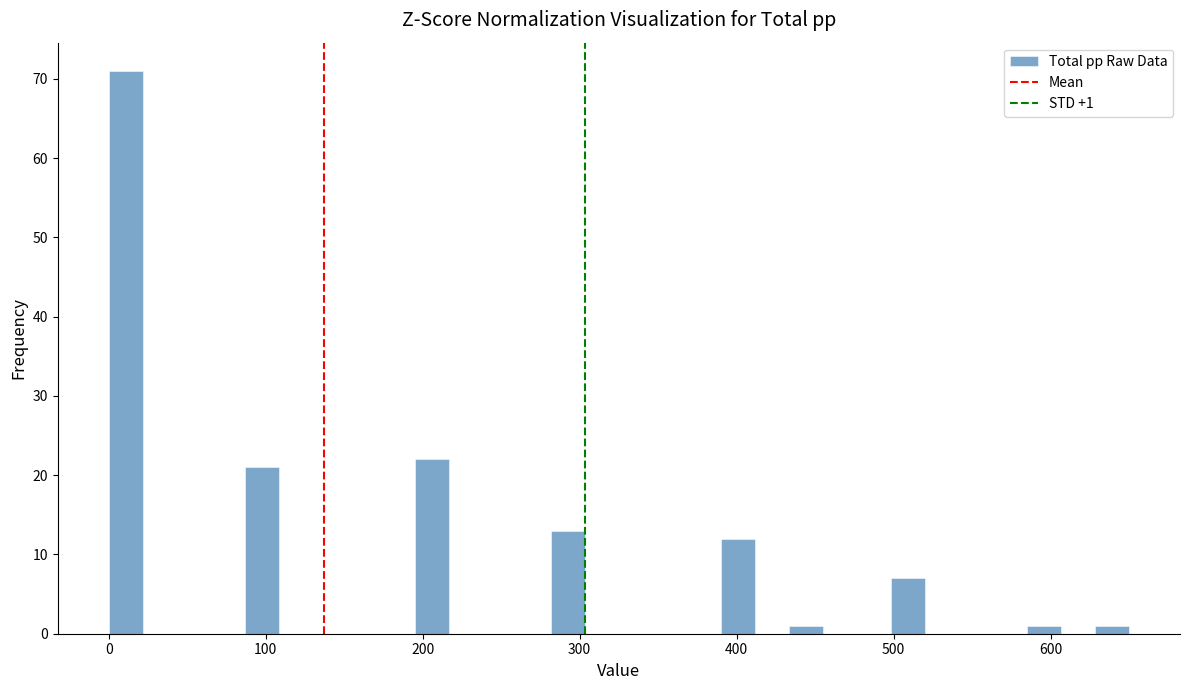

Read against the x-axis, roughly where is the centre of the tallest bar?

10